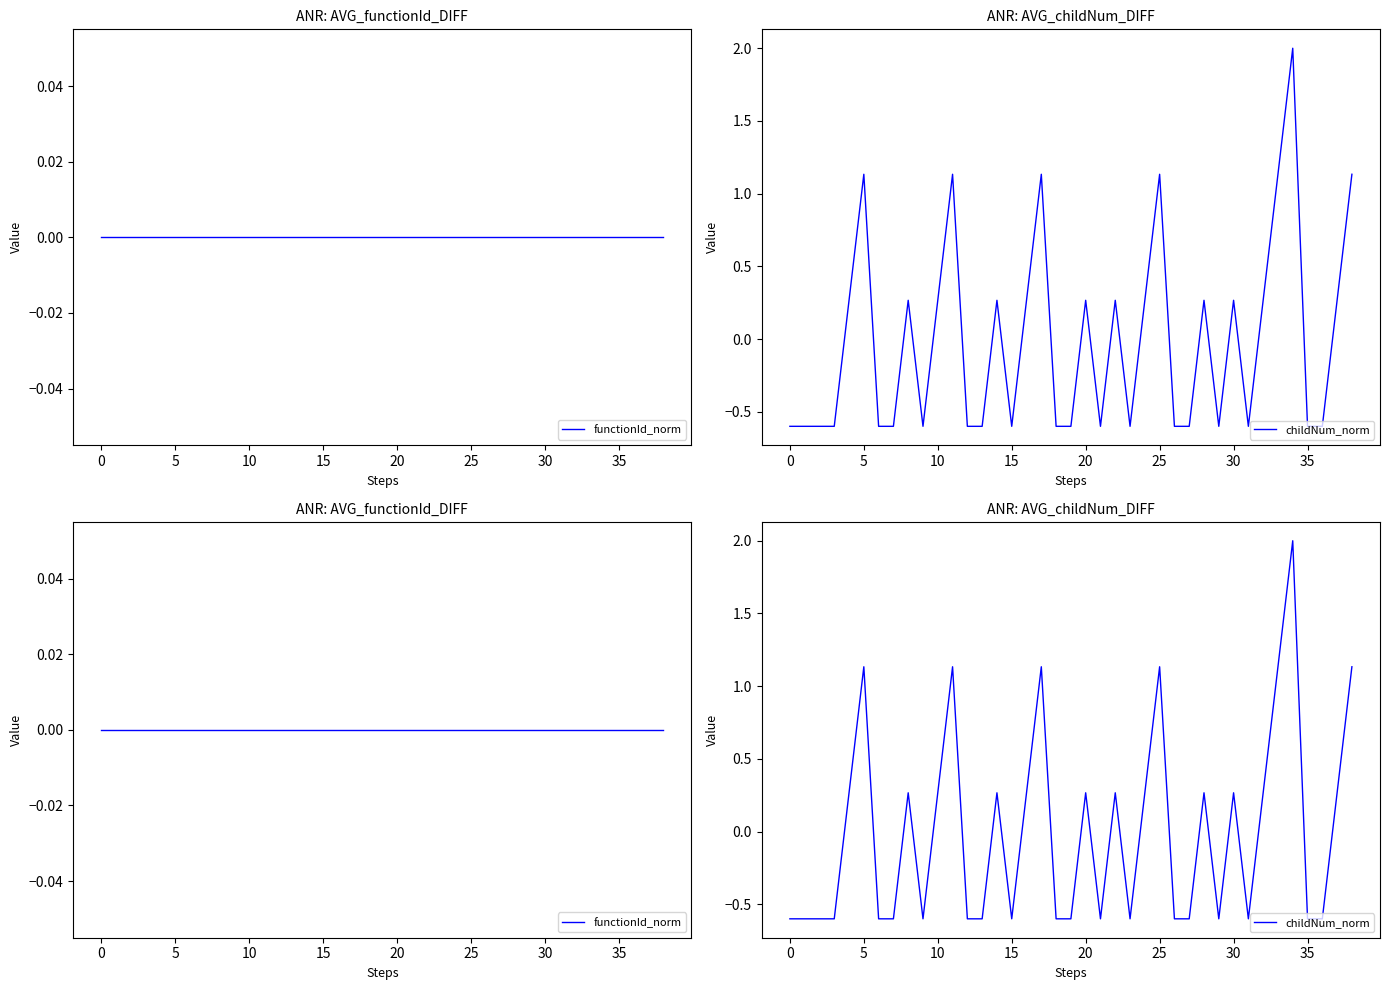

True or false: functionId_norm has a value of 0.0 at 36.

True